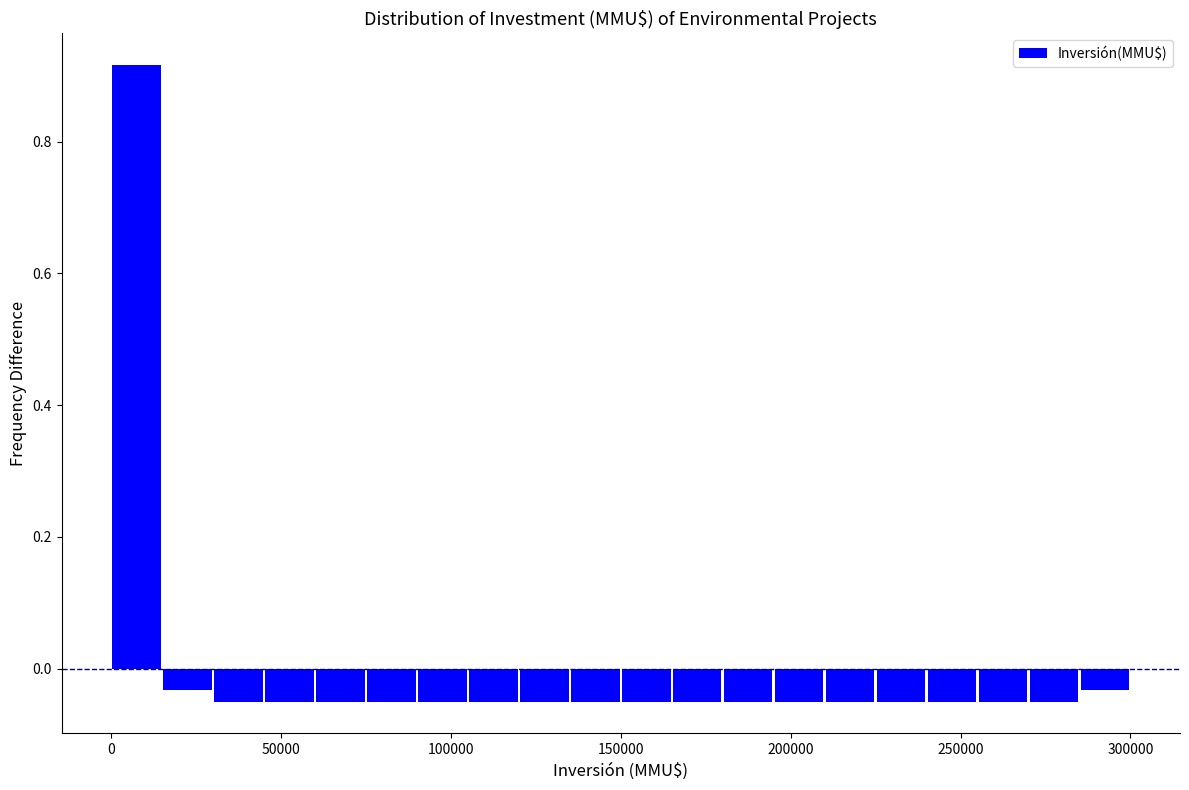

Around what value on the x-axis is the tallest bar? Give the approximate position of its centre, as read against the axis.

10000